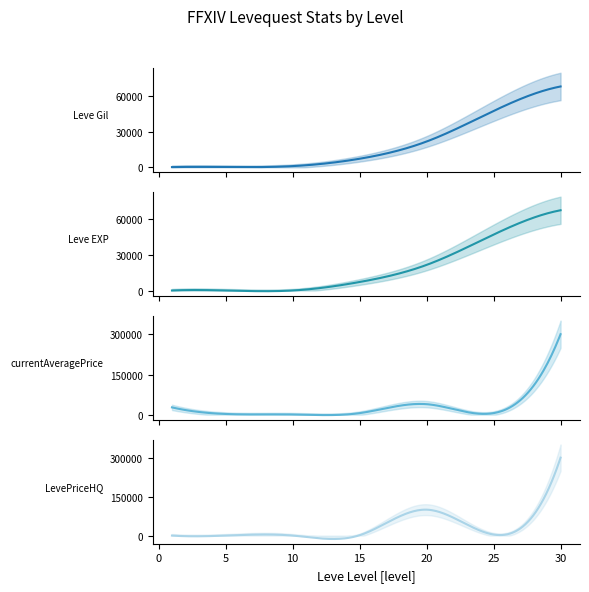

What is the difference between the maximum and minimum values in the Leve EXP series?

67729.0